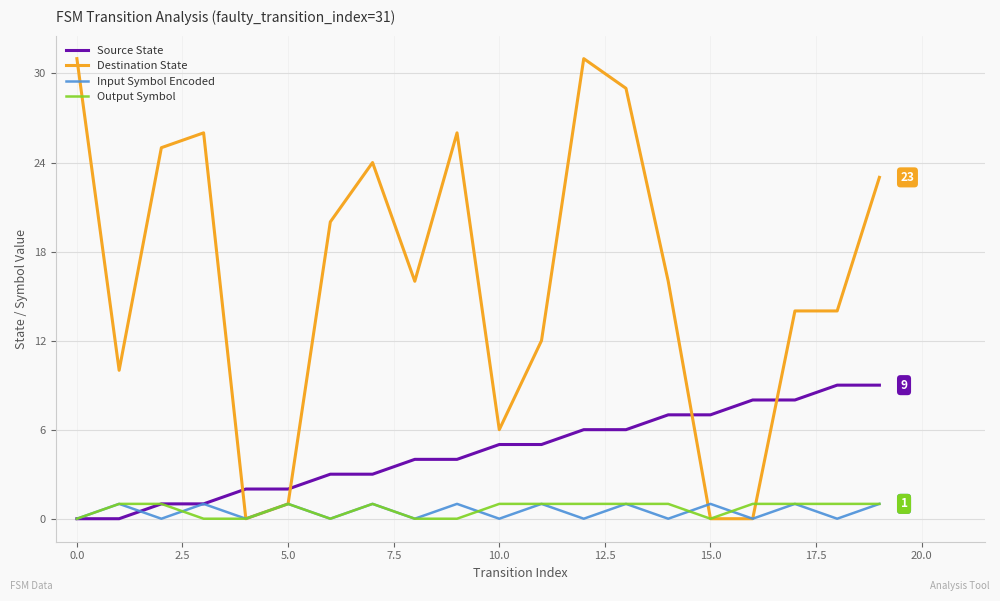

What is the sum of all Destination State values?

324